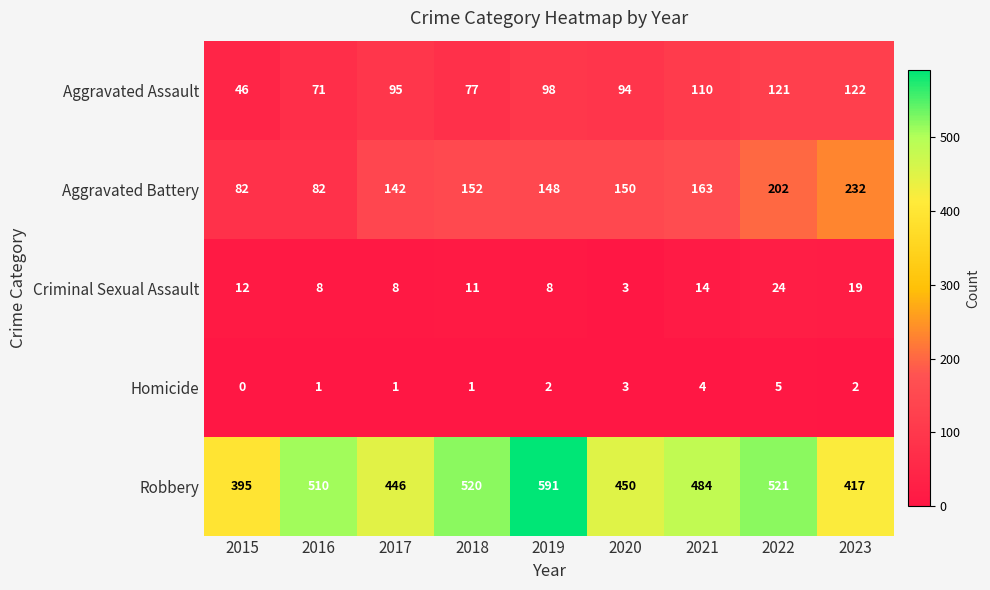

What is the sum of all Aggravated Battery values?

1353